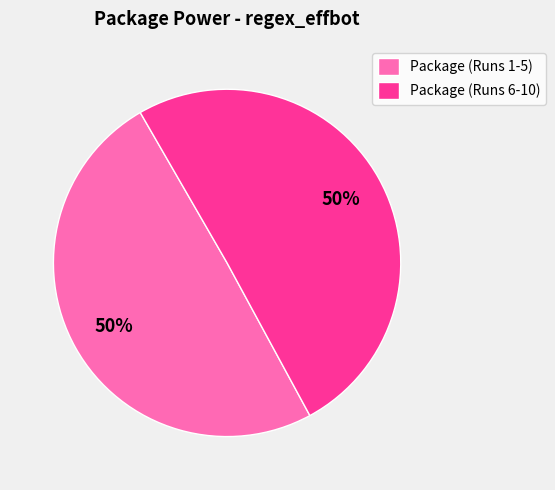

What is the ratio of the value at Package (Runs 1-5) to the value at Package (Runs 6-10)?

1.0